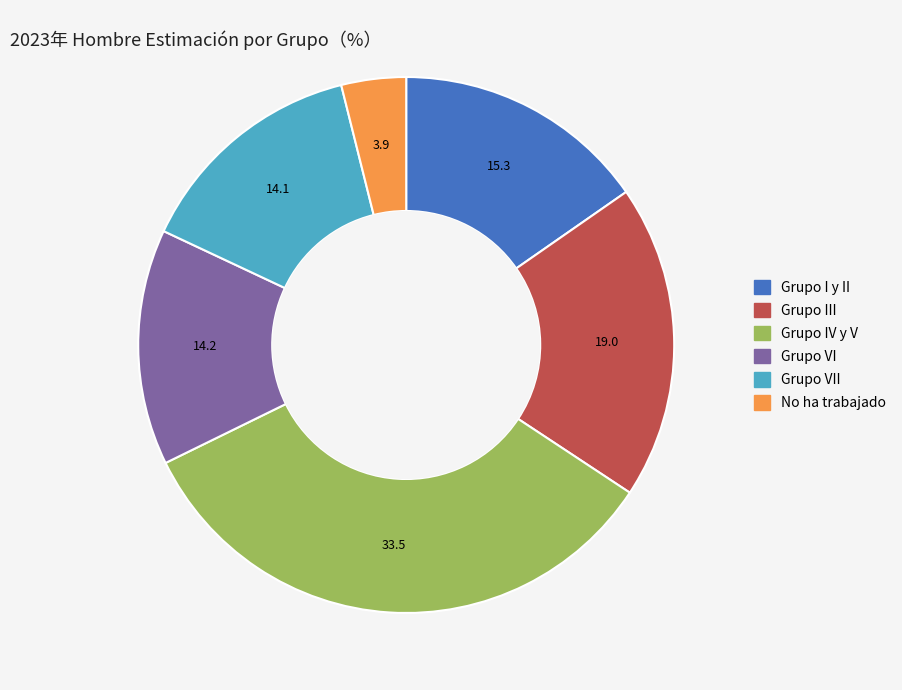

Which slice is the largest?

Grupo IV y V